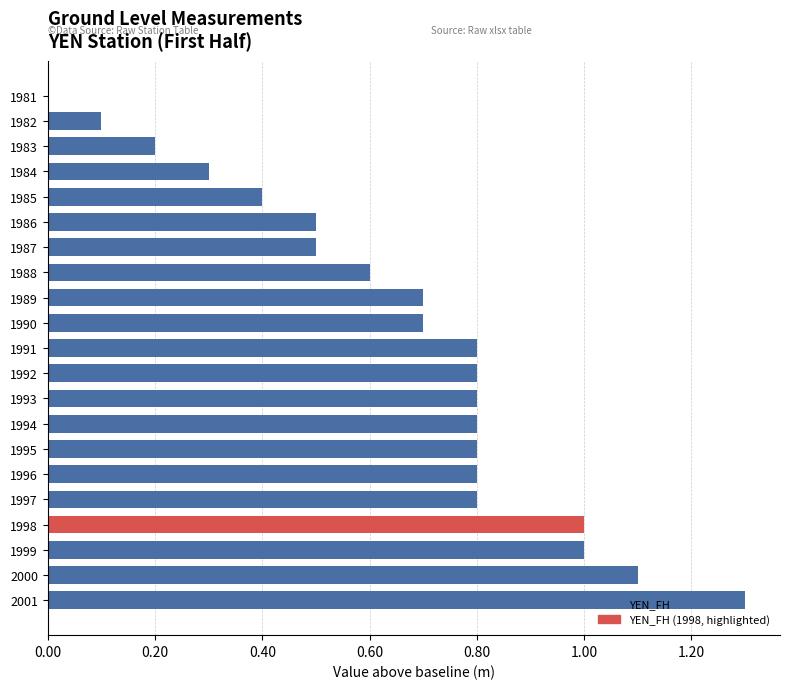

Read the value at 1985.

0.4